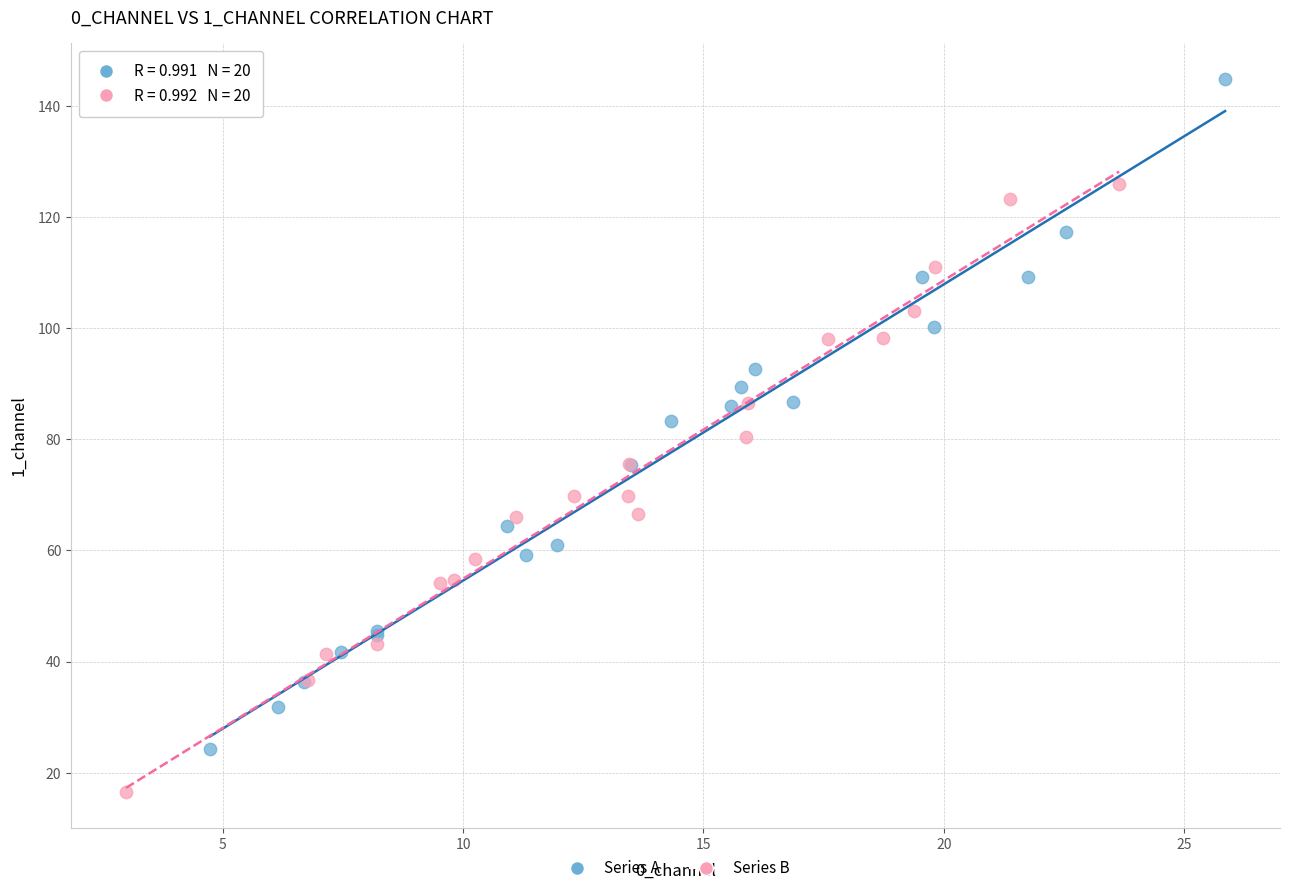

Which series contains the highest Y value?

Series A